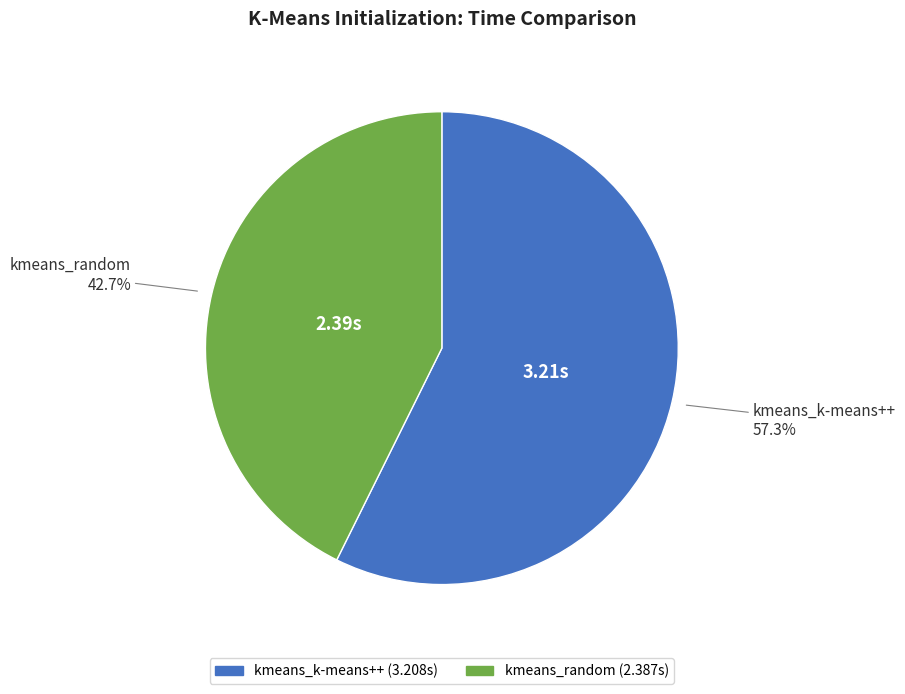

To the nearest percent, what percentage of the pie is kmeans_k-means++?

57%